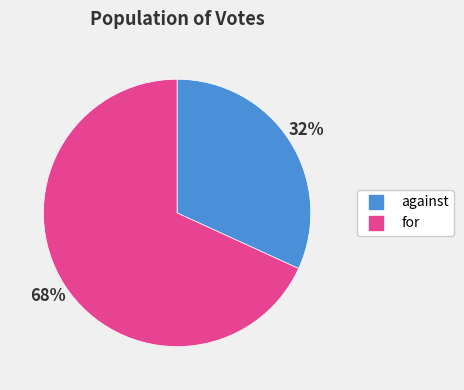

What is the smallest slice in the pie chart?

against